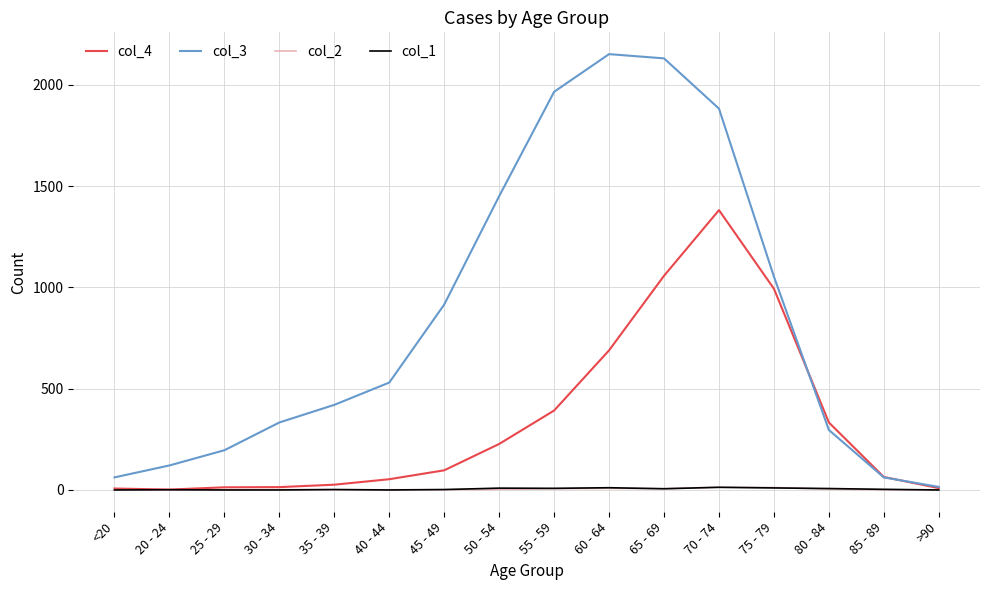

What position from the left is 50 - 54?

8